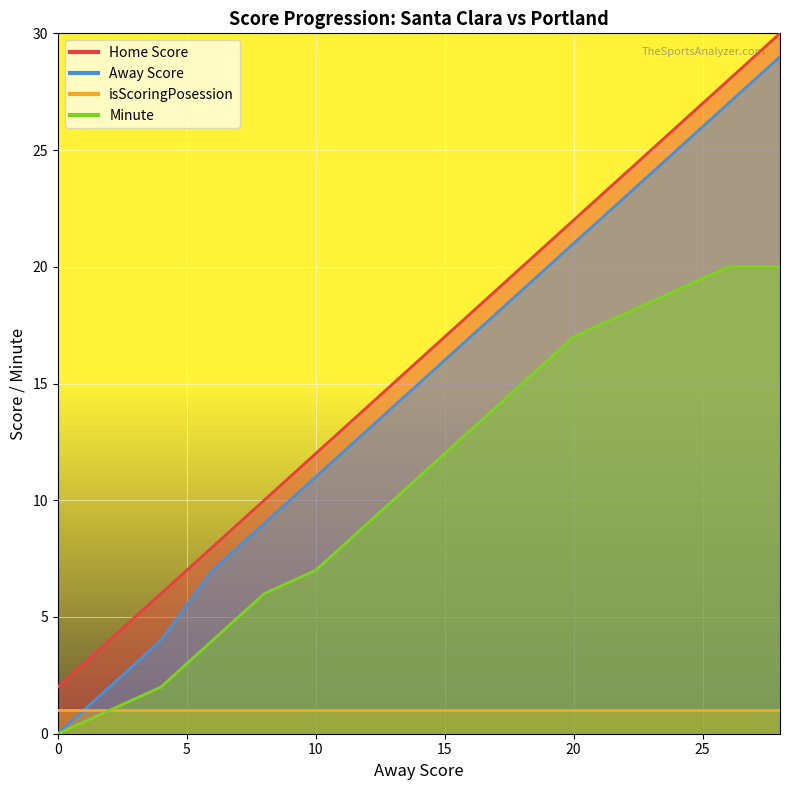

Is it true that Home Score equals 6 at 4?

True